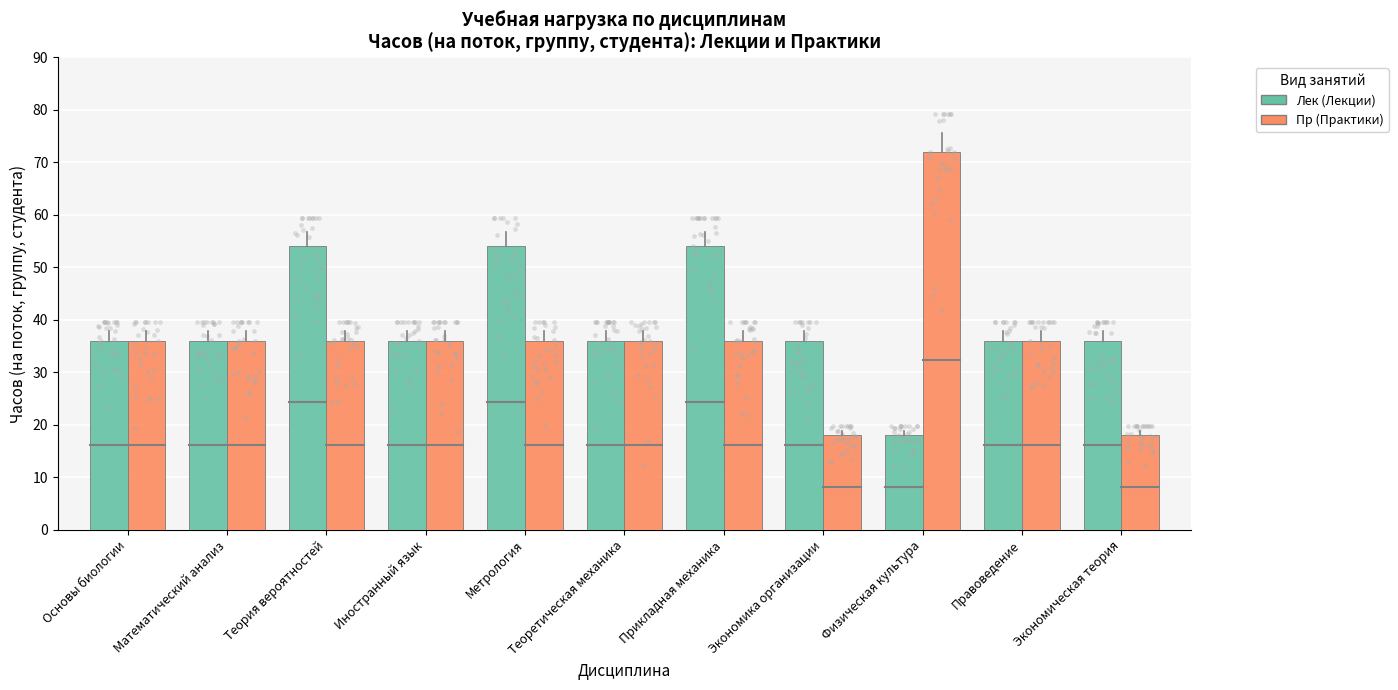

Which series contains the lowest Y value?

Лек